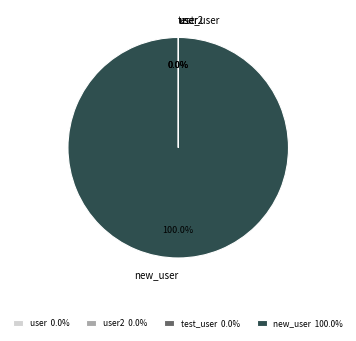

Is there a majority slice in this chart?

Yes